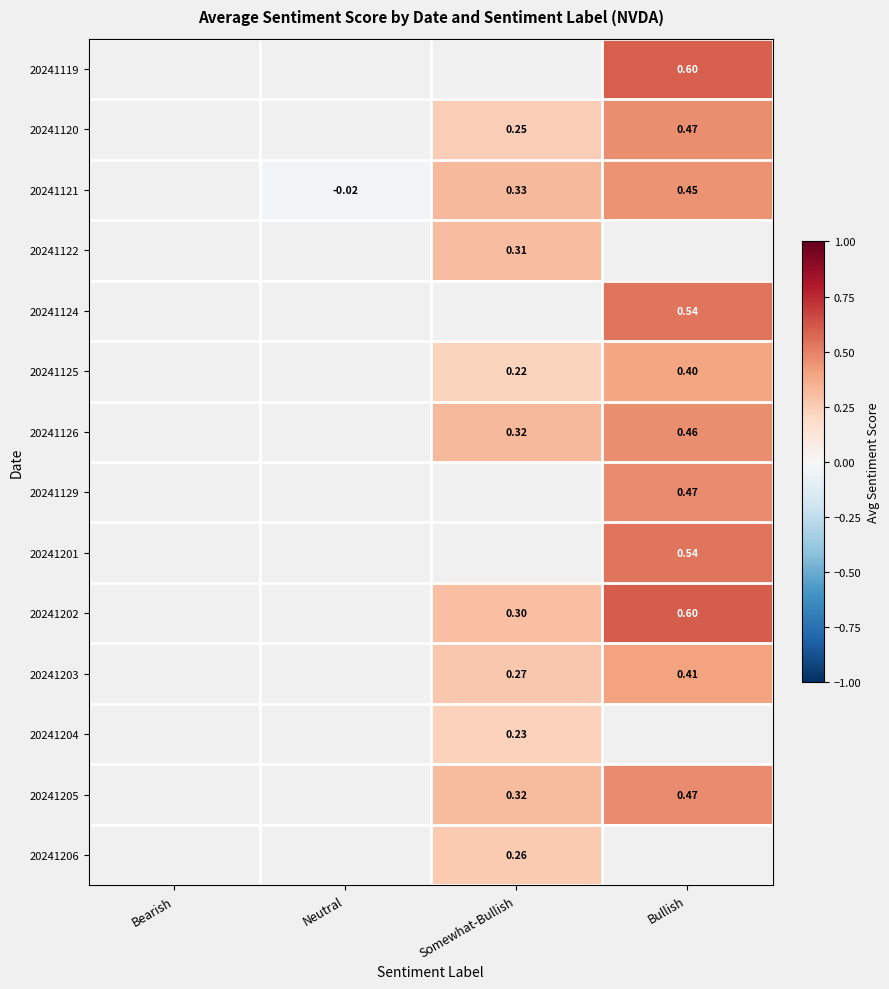

Between Neutral and Somewhat-Bullish, which is larger?

Somewhat-Bullish